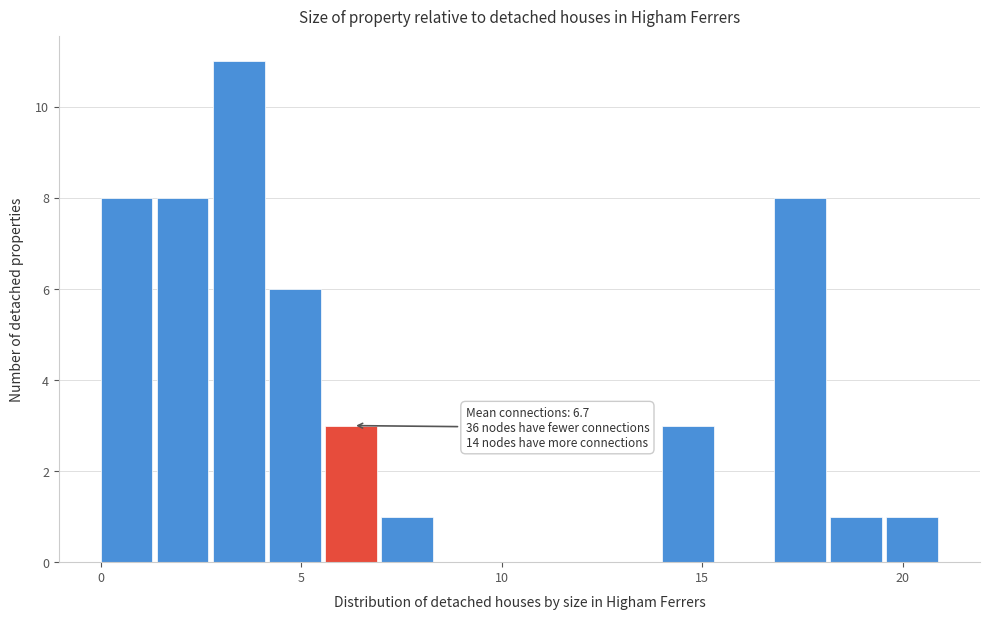

Around what value on the x-axis is the tallest bar? Give the approximate position of its centre, as read against the axis.

3.5